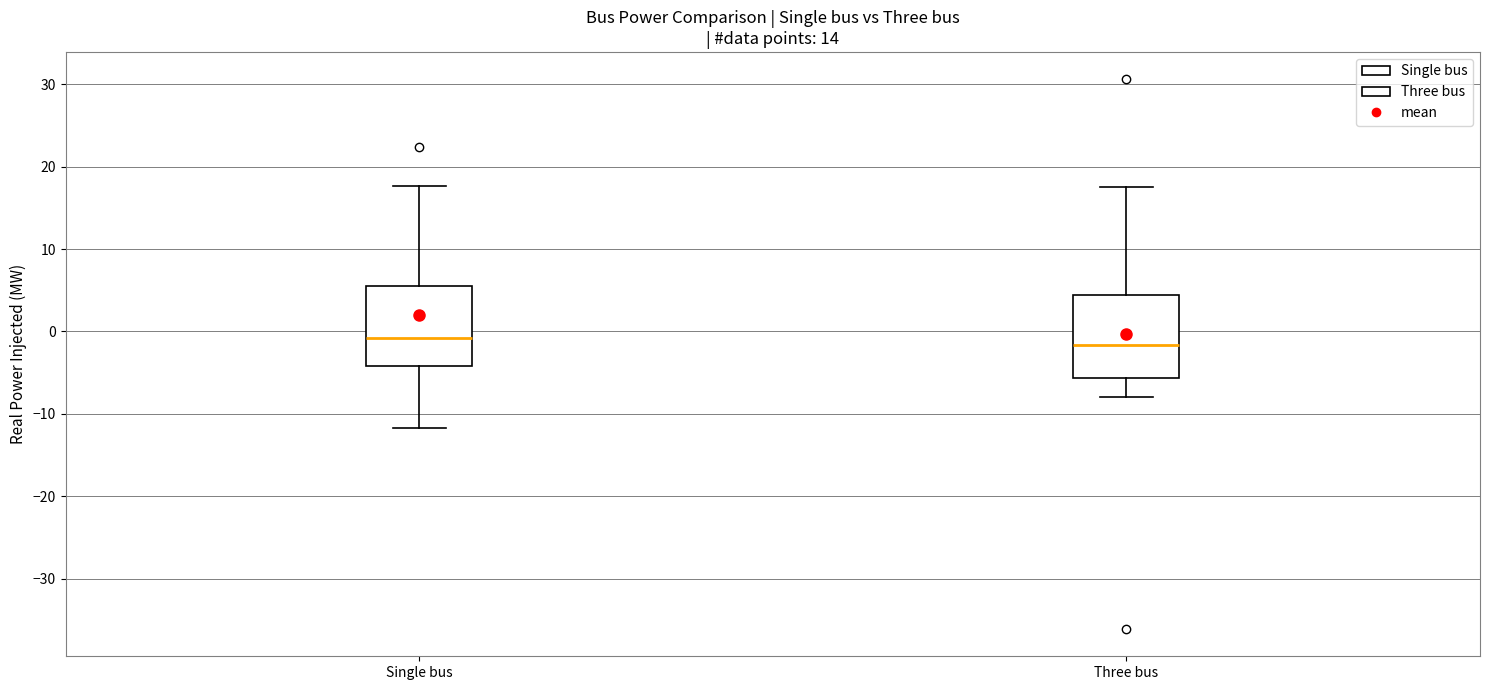

Reading left to right, transcribe this box plot: for each box, give where its median line is, the range the box spans, and where its two whiskers end, as read against the y-axis. The values are not printed on the chart, so give them approximately, as read against the axis.

Single bus: median -1, box -4 to 6, whiskers -12 to 18
Three bus: median -2, box -6 to 4, whiskers -8 to 18